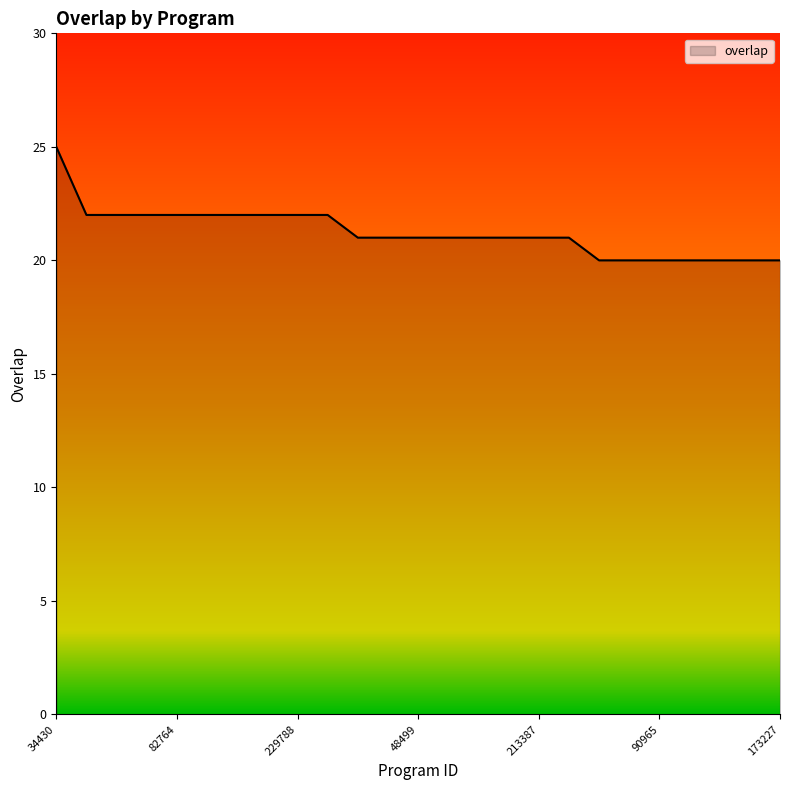

How many lines are shown in the chart?

1